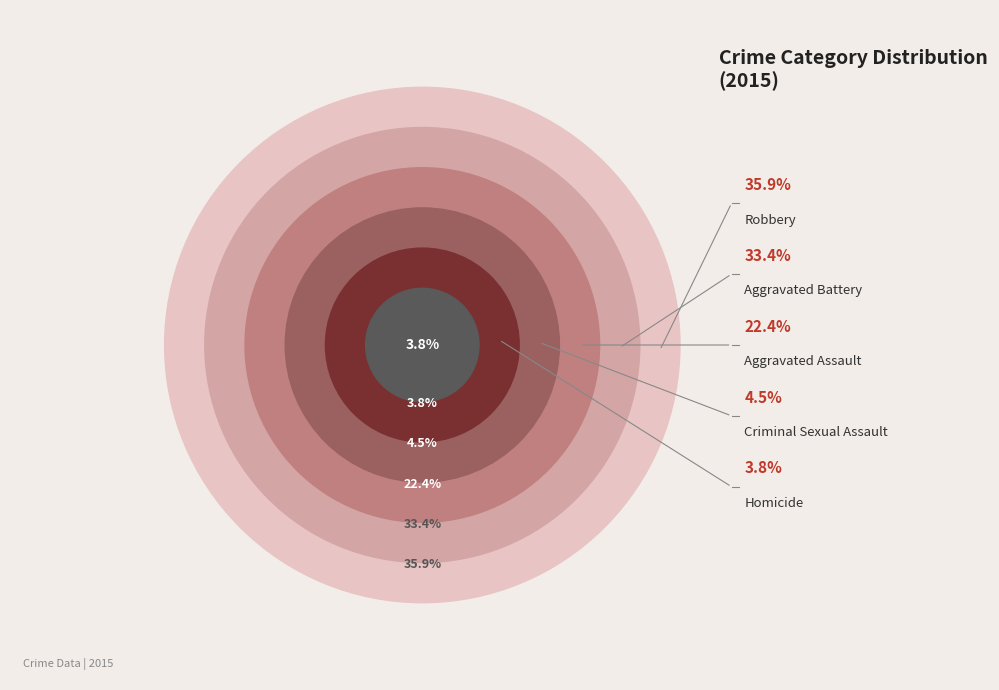

To the nearest percent, what is the difference between the Criminal Sexual Assault and Aggravated Assault slice percentages?

18%